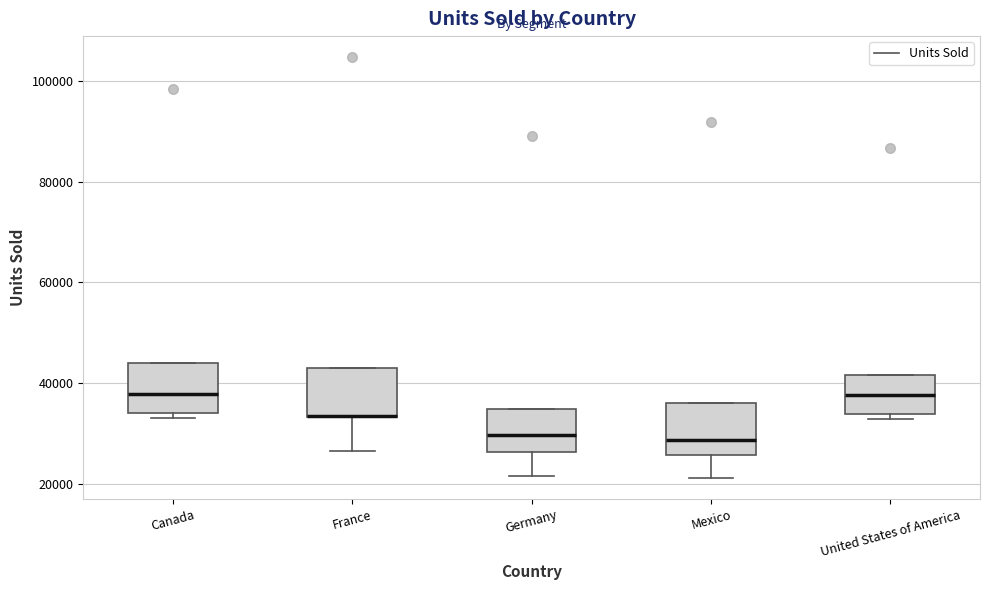

Where is the lower edge of the box for United States of America on the y-axis? The values are not printed on the chart, so give them approximately, as read against the axis.

34000